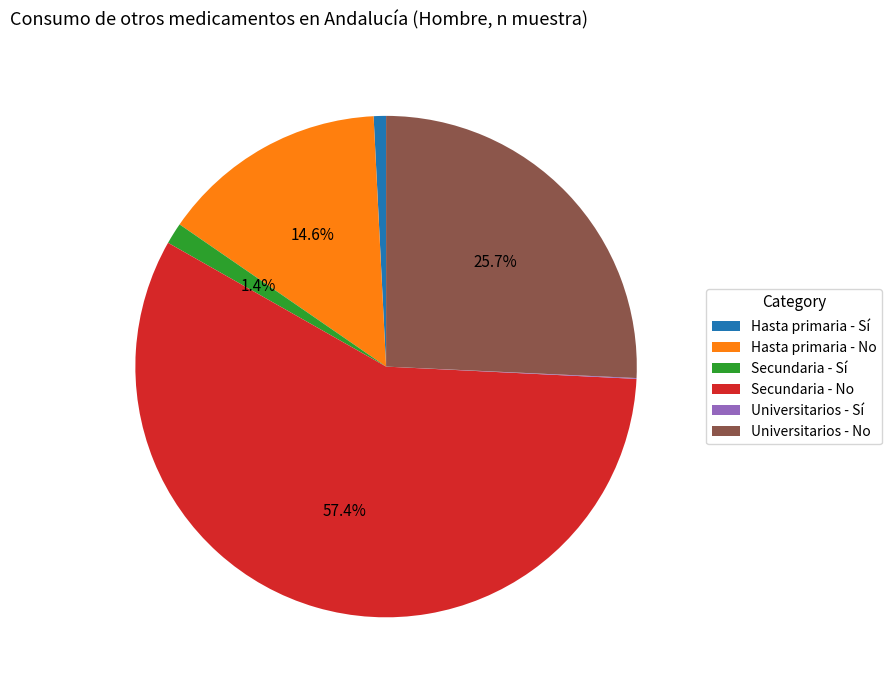

Which has a higher value, Hasta primaria - No or Secundaria - Sí?

Hasta primaria - No